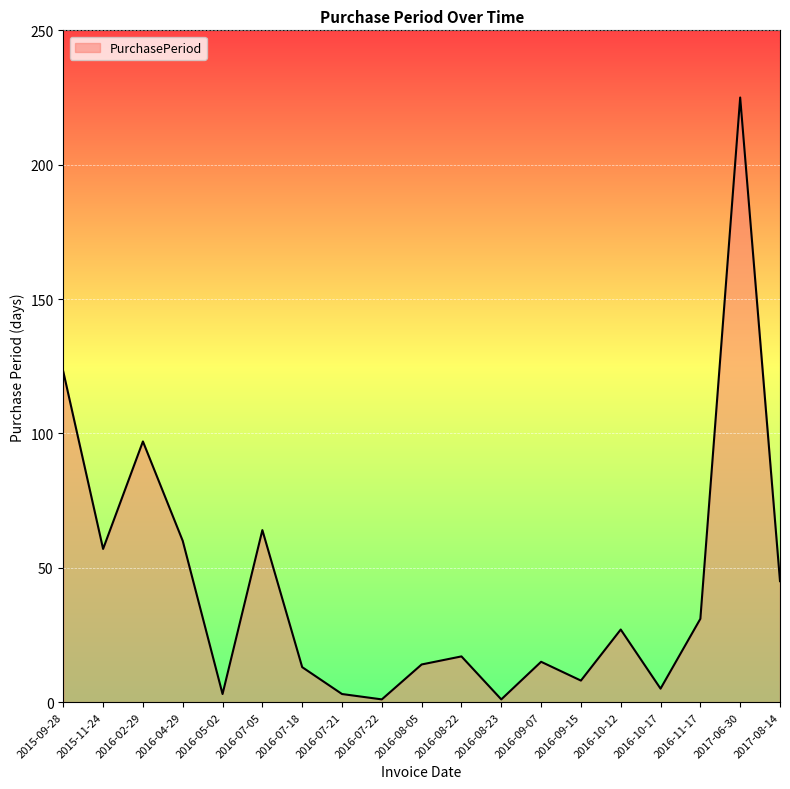

Reading right to left, list all the values displayed in this chart.

45	225	31	5	27	8	15	1	17	14	1	3	13	64	3	60	97	57	123